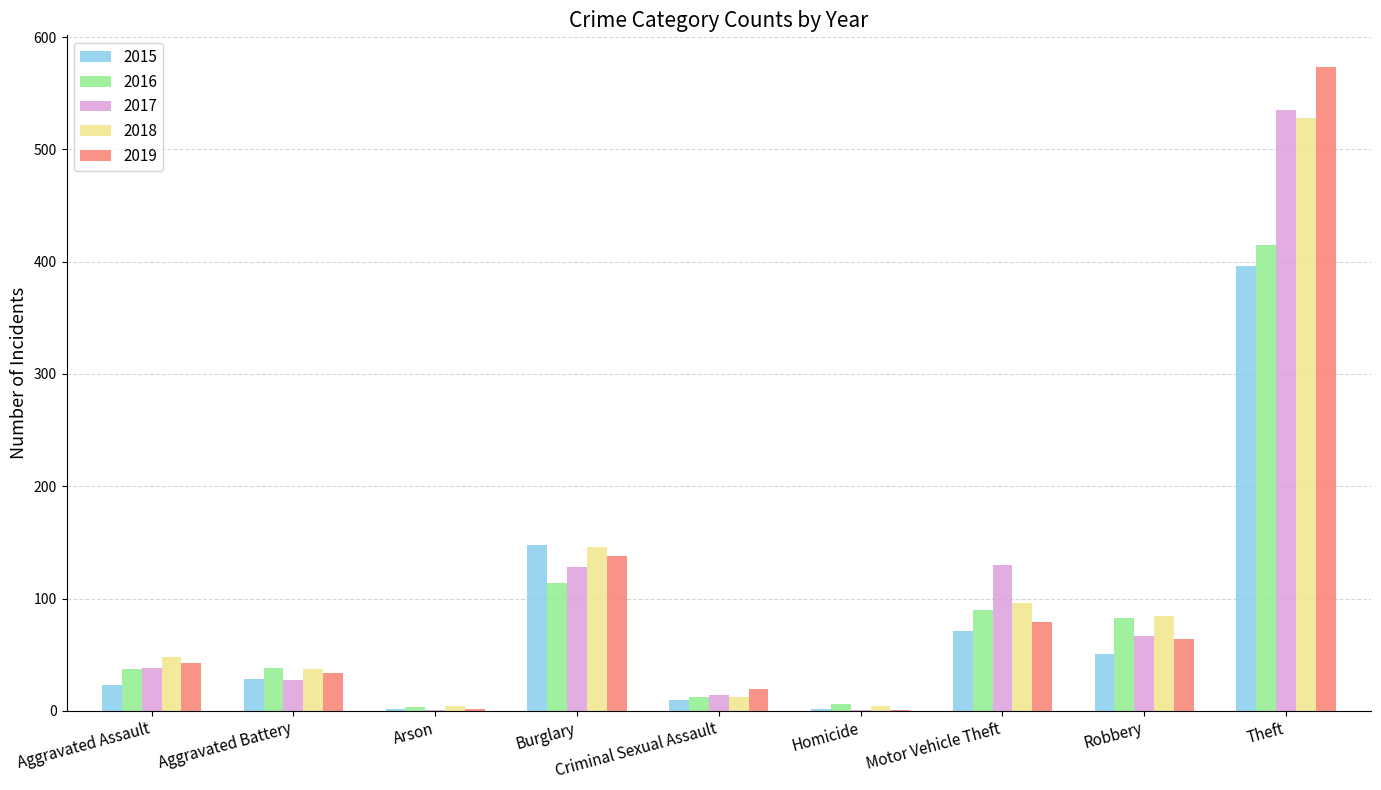

Between Burglary and Robbery, which series saw the biggest shift?

2015